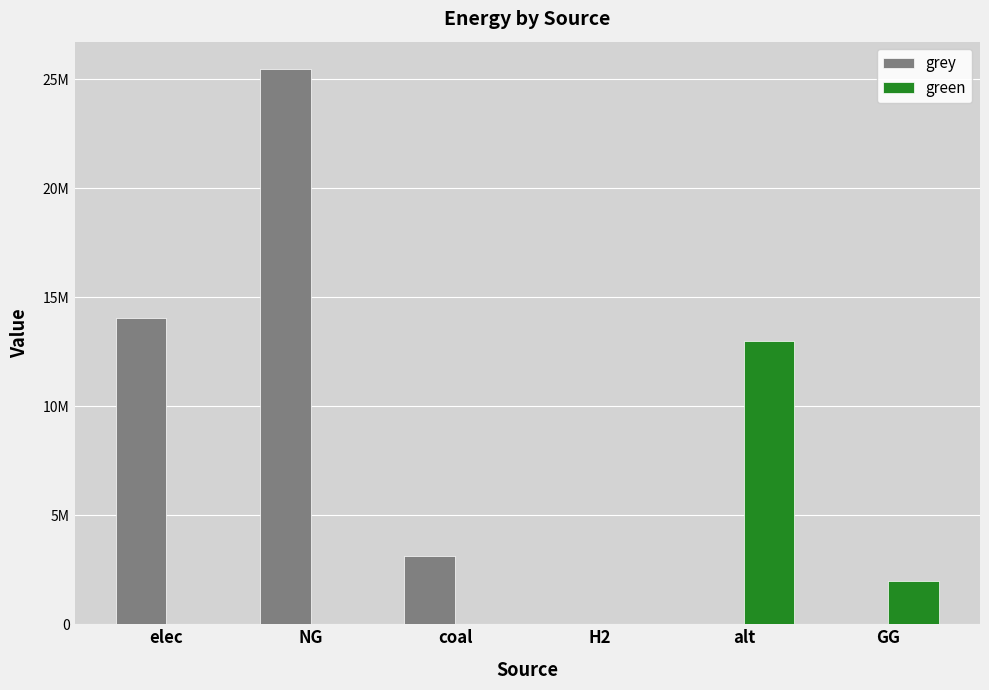

Which series has the widest spread of values?

grey